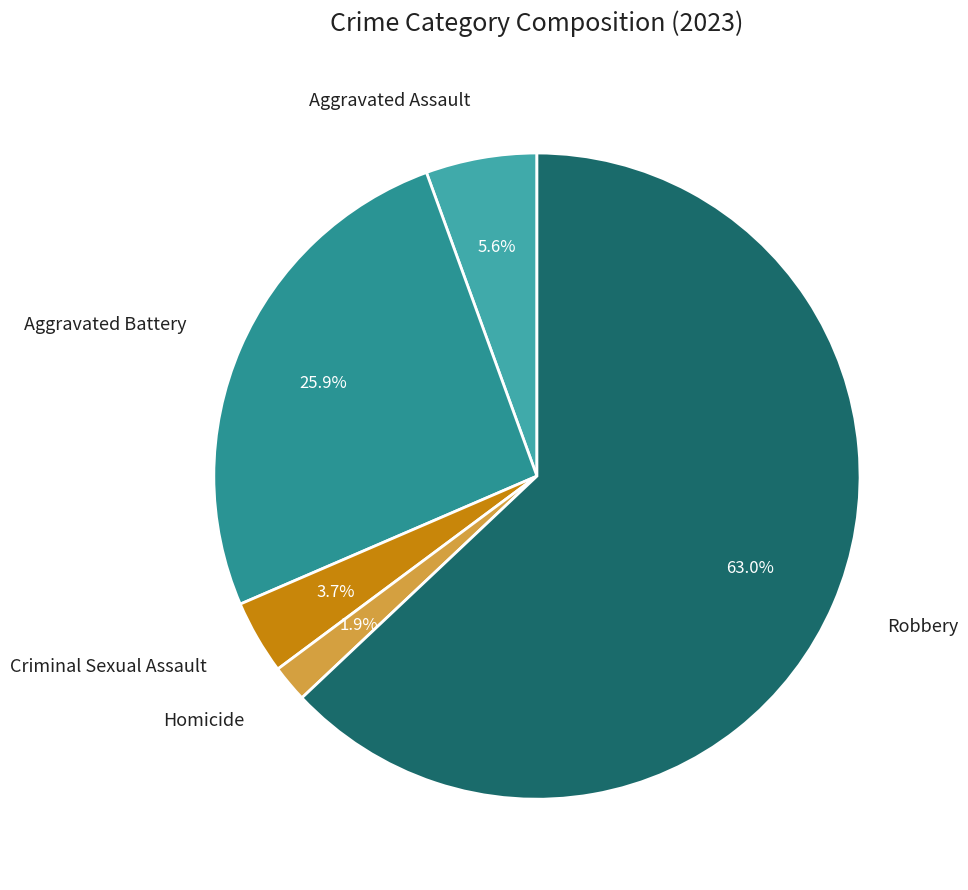

Approximately how many times larger is the value at Aggravated Battery compared to Criminal Sexual Assault?

7.0